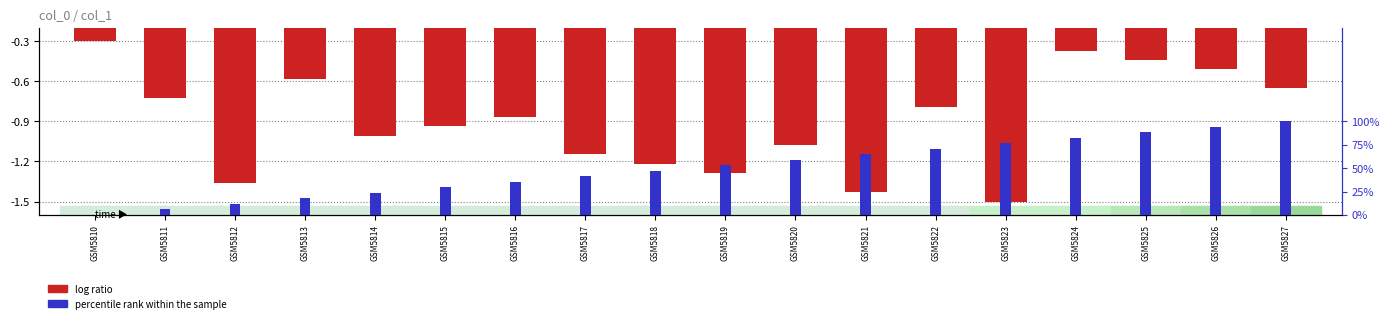

Between GSM5818 and GSM5822, which series saw the biggest shift?

percentile rank within the sample